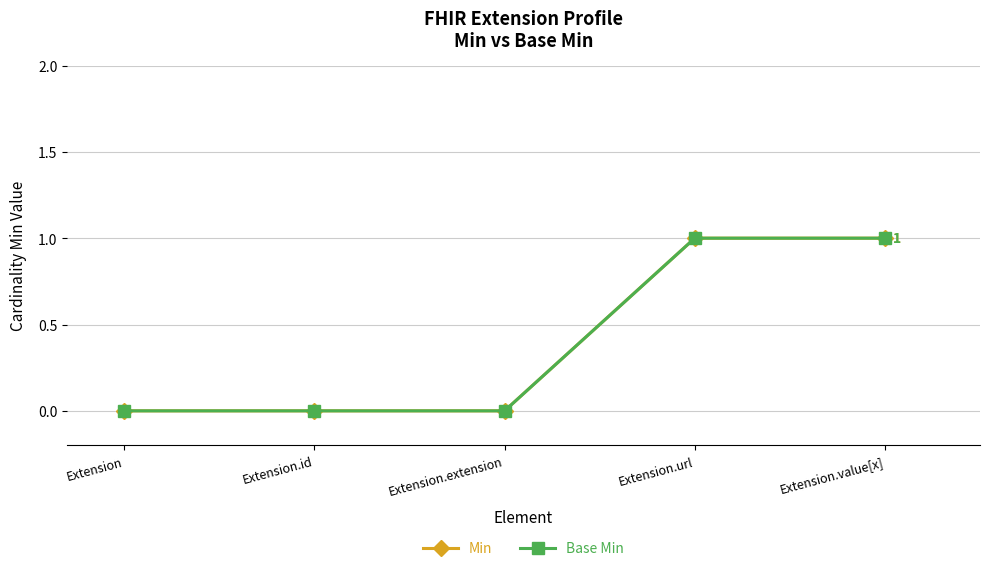

Reading left to right, list all the values displayed in this chart.

Min: Extension=0	Extension.id=0	Extension.extension=0	Extension.url=1	Extension.value[x]=1
Base Min: Extension=0	Extension.id=0	Extension.extension=0	Extension.url=1	Extension.value[x]=1